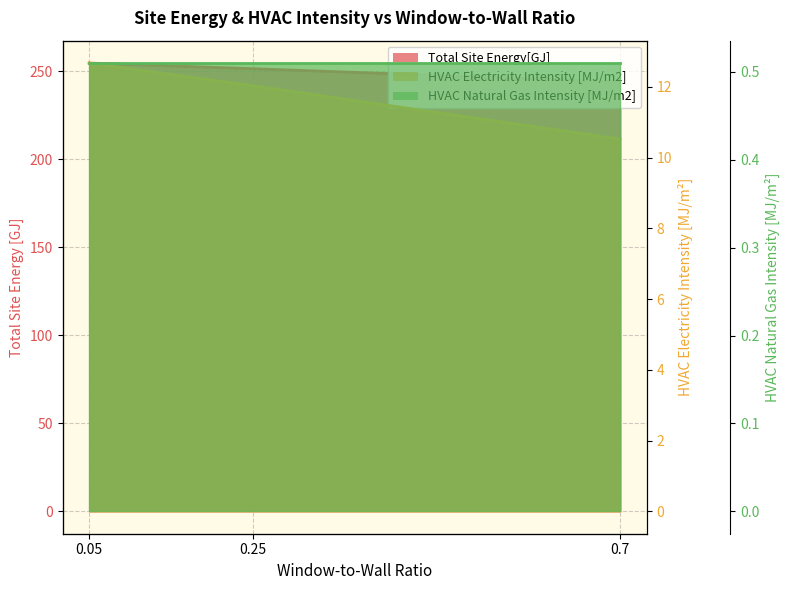

The HVAC Electricity Intensity [MJ/m2] series shows 12.0 at 0.25. True or false?

True